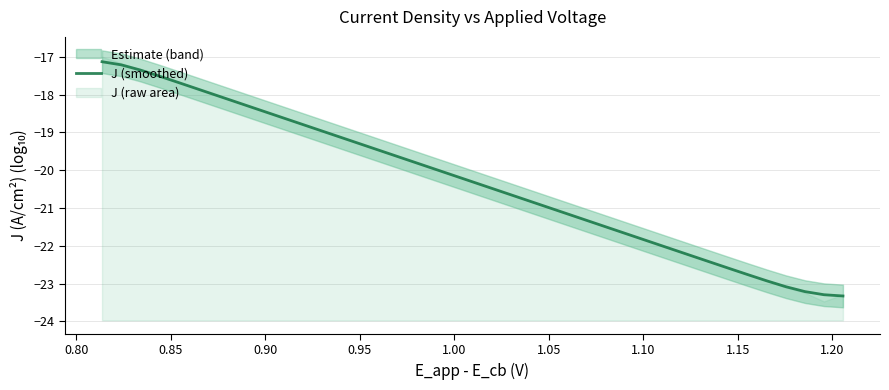

What is the minimum value for J (smoothed)?

-23.3